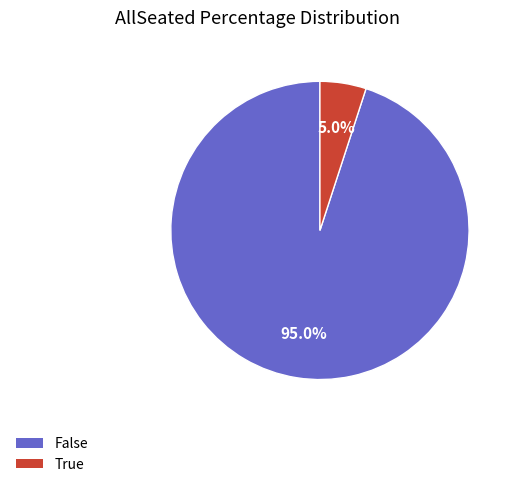

To the nearest percent, what is the average slice percentage?

50%